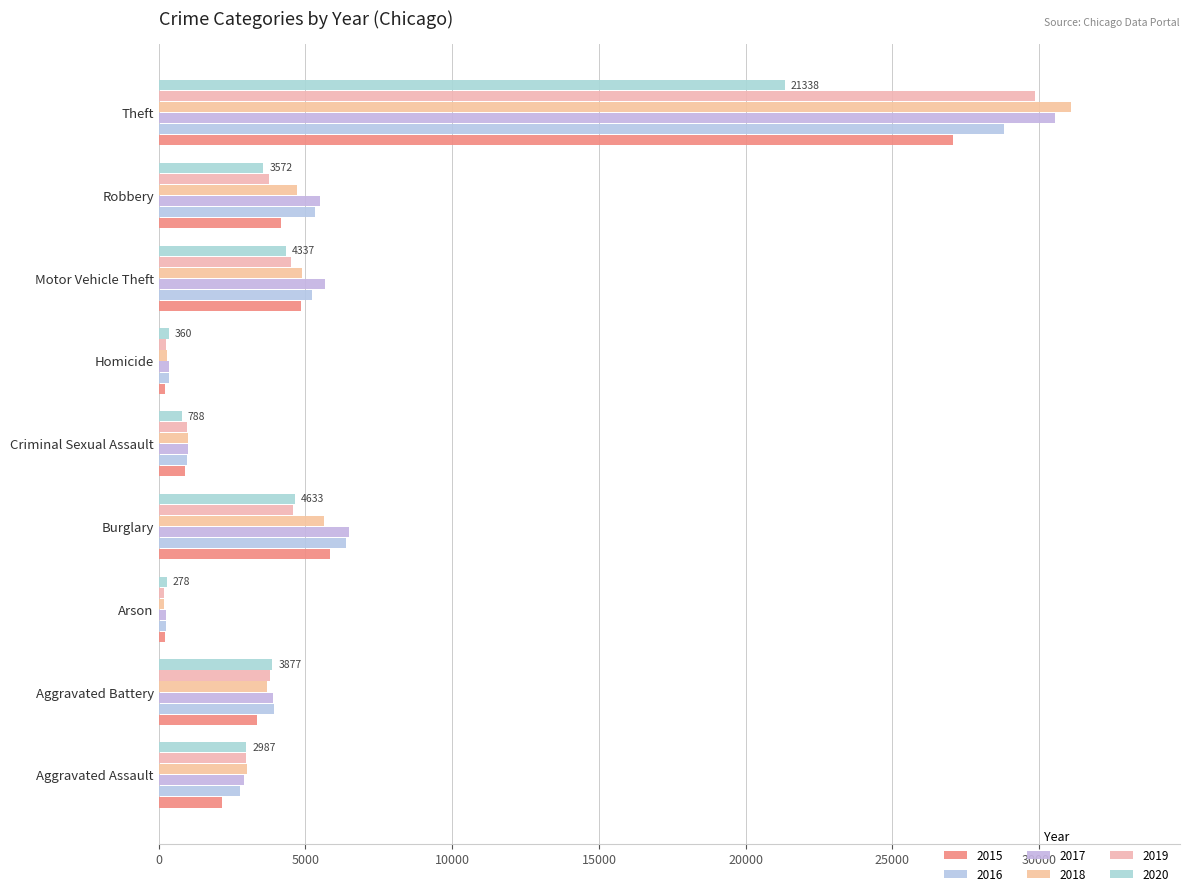

What is the lowest value of the 2017 series?

240